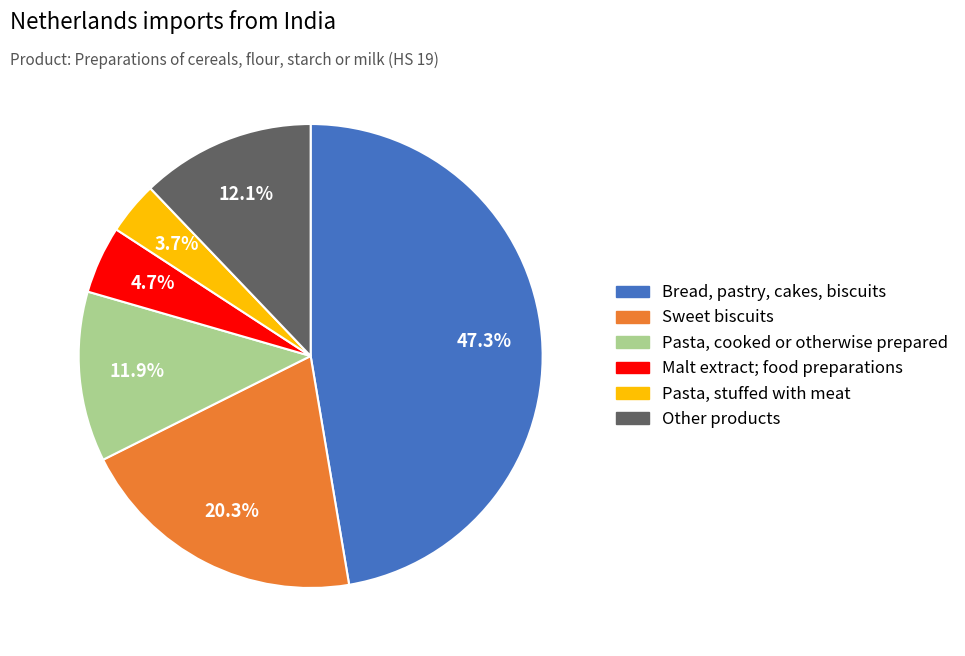

Is there any slice that represents more than half of the pie?

No